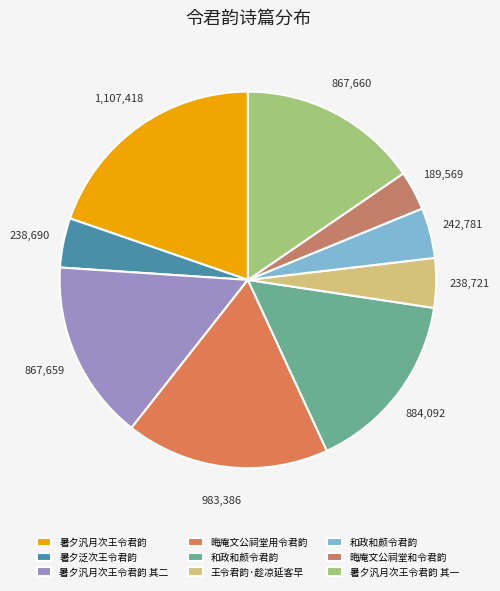

How many segments does this pie chart have?

9